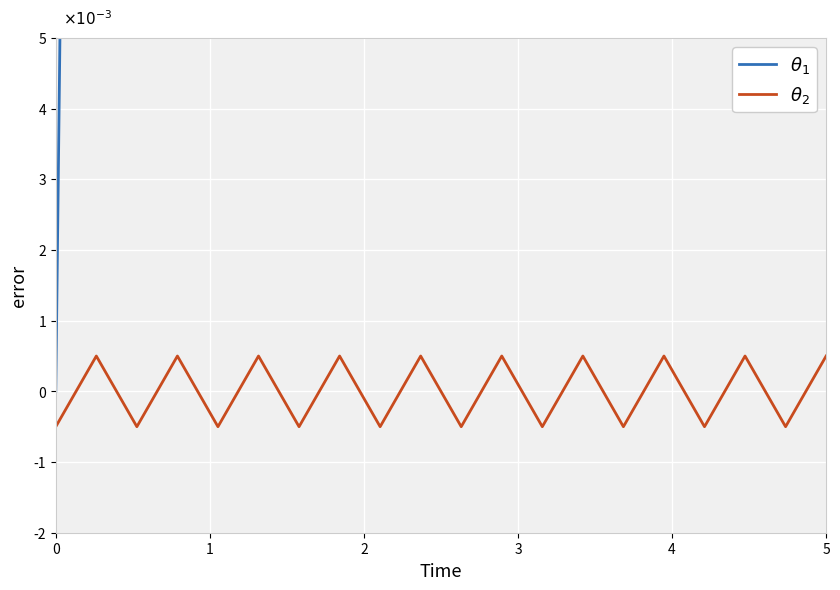

Reading right to left, list all the values displayed in this chart.

$\theta_1$: 5.0	5.0	4.0	3.9	3.9	3.8	3.8	3.8	3.4	3.2	3.1	3.1	3.1	3.1	2.6	2.1	0.4	0.1	0.0	0.0
$\theta_2$: 0.0	-0.0	0.0	-0.0	0.0	-0.0	0.0	-0.0	0.0	-0.0	0.0	-0.0	0.0	-0.0	0.0	-0.0	0.0	-0.0	0.0	-0.0